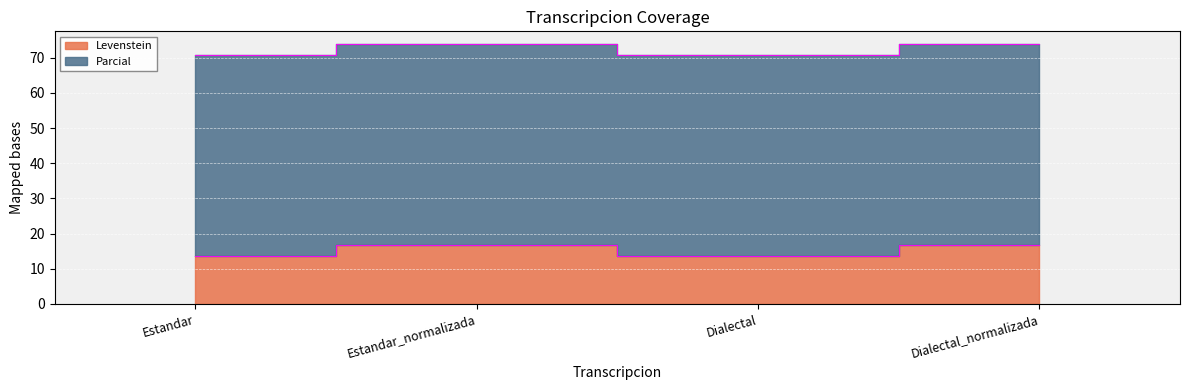

Read the value at Dialectal.

13.6